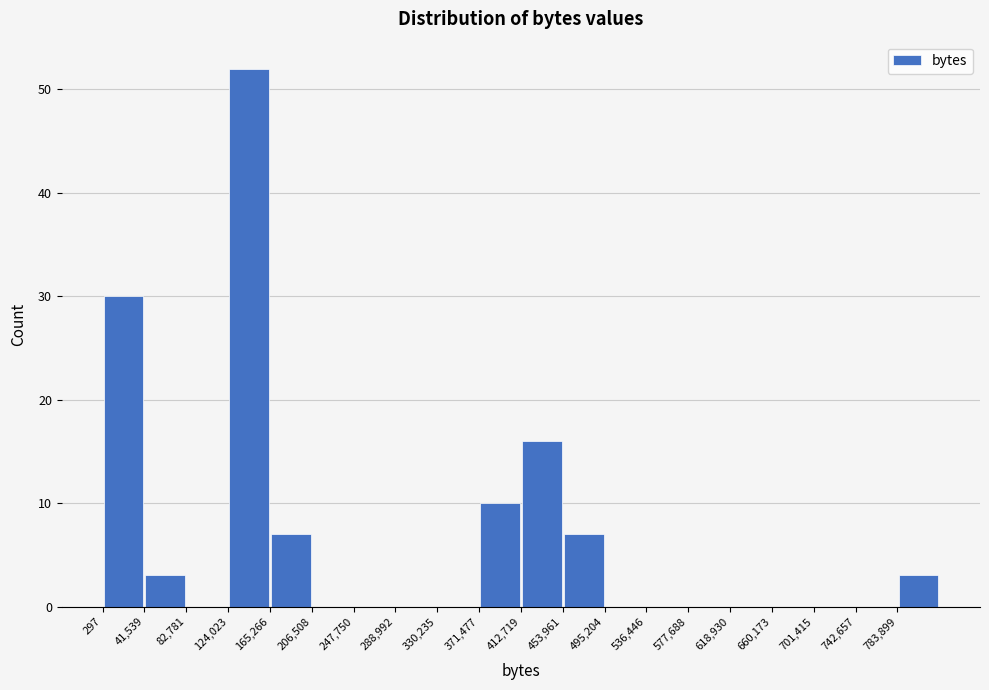

Reading left to right, list every bar in this chart as the range it spans on the x-axis followed by its height. Neither the bar edges nor the heights are printed on the chart, so give them approximately, as read against the axes.

0 to 40000: 30
40000 to 85000: 3
85000 to 125000: 0
125000 to 165000: 52
165000 to 205000: 7
205000 to 250000: 0
250000 to 290000: 0
290000 to 330000: 0
330000 to 370000: 0
370000 to 415000: 10
415000 to 455000: 16
455000 to 495000: 7
495000 to 535000: 0
535000 to 580000: 0
580000 to 620000: 0
620000 to 660000: 0
660000 to 700000: 0
700000 to 745000: 0
745000 to 785000: 0
785000 to 825000: 3